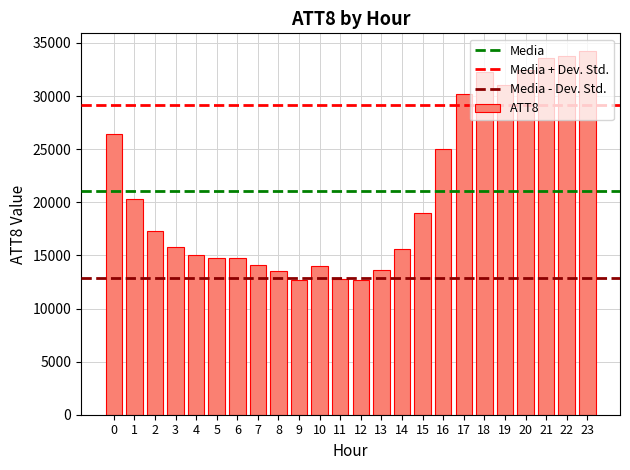

What is the change in value from 2 to 4?

-2300